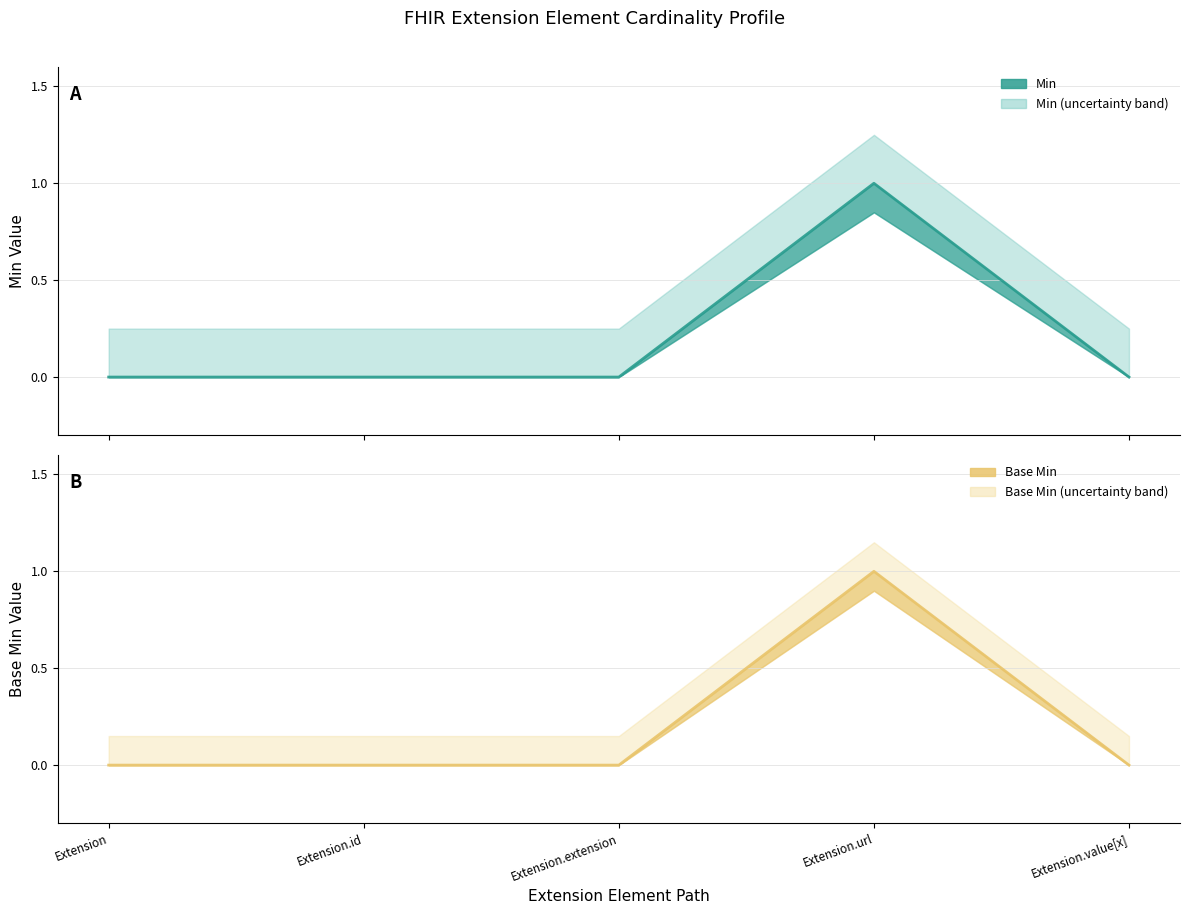

Which series has the largest total across all categories?

Min (line)